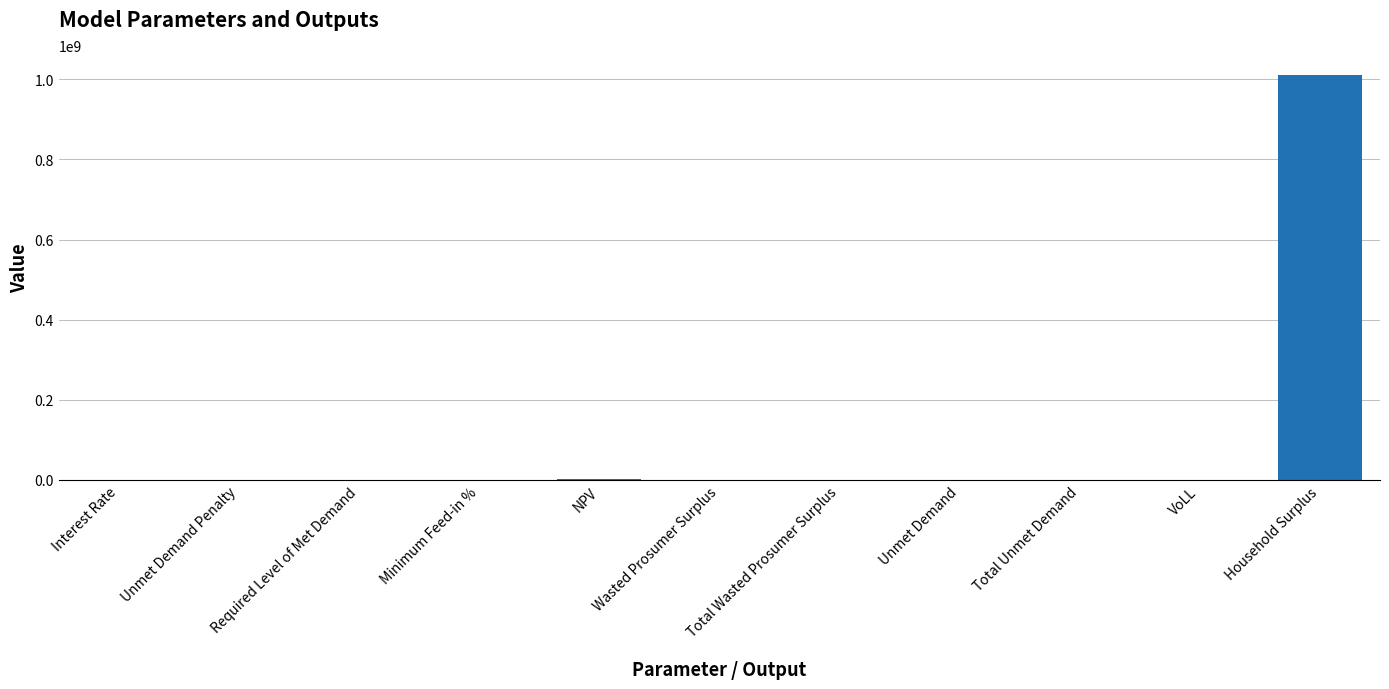

What is the greatest value displayed?

1009966135.8